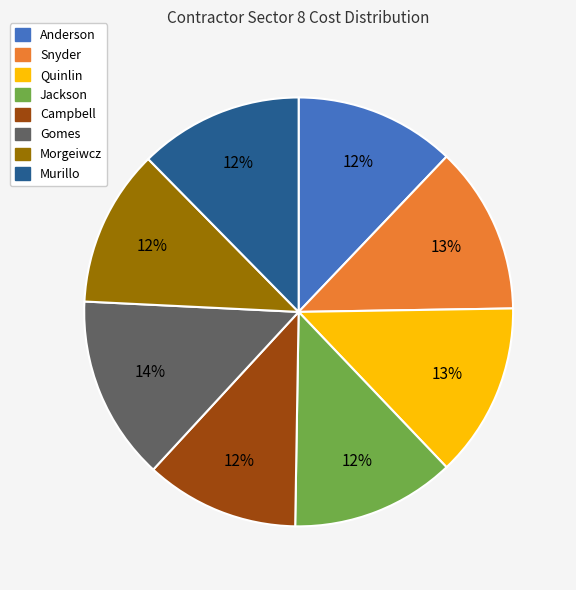

Is the sum of Jackson and Gomes greater than half?

No